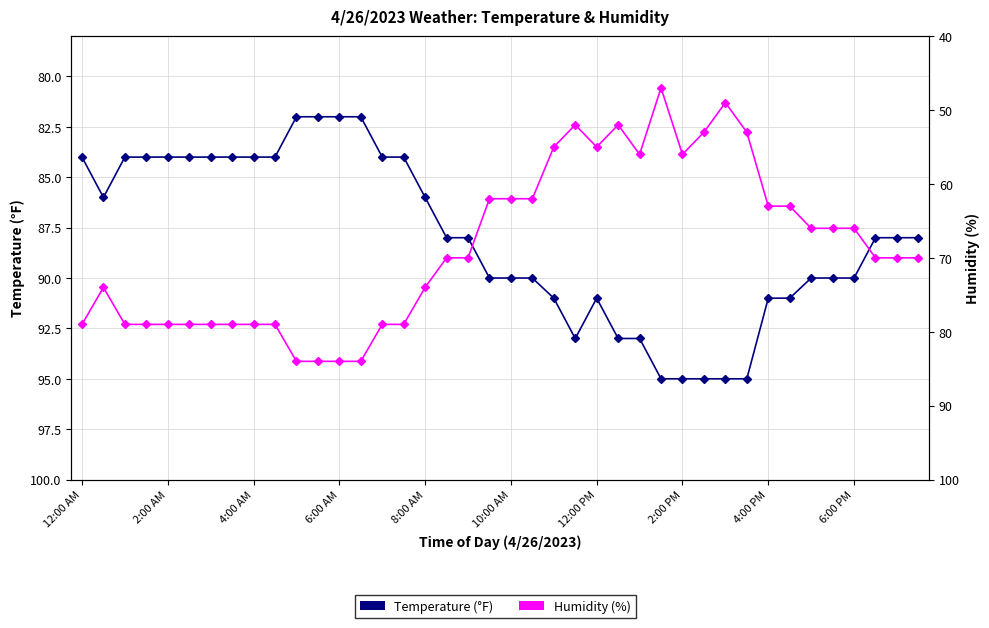

Is this an area chart (filled region under the line)?

No